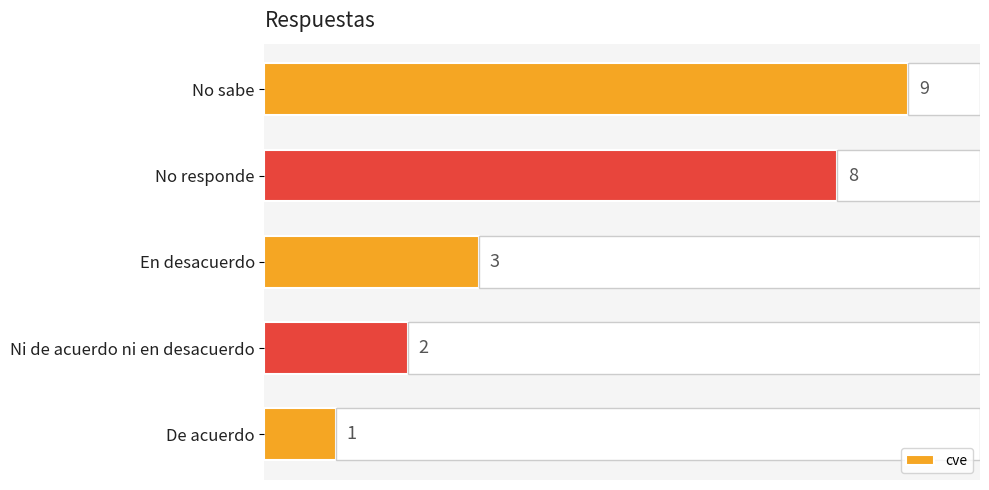

How many distinct data groups are displayed?

1